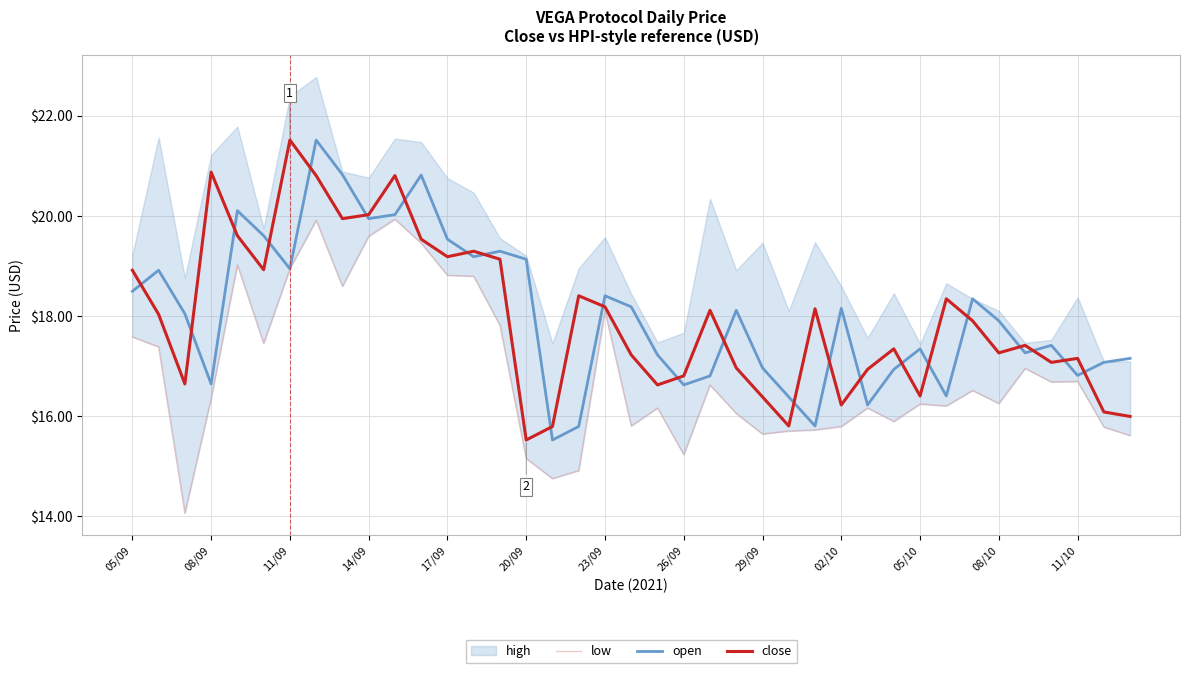

At which label does close reach its minimum?

20/09